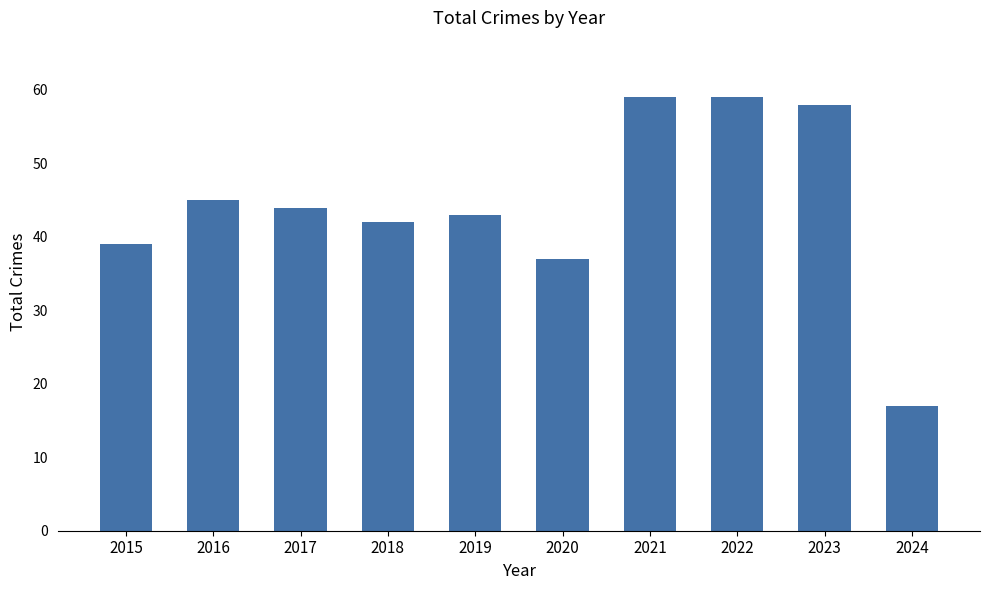

Reading left to right, what are all the values shown in this chart?

39	45	44	42	43	37	59	59	58	17